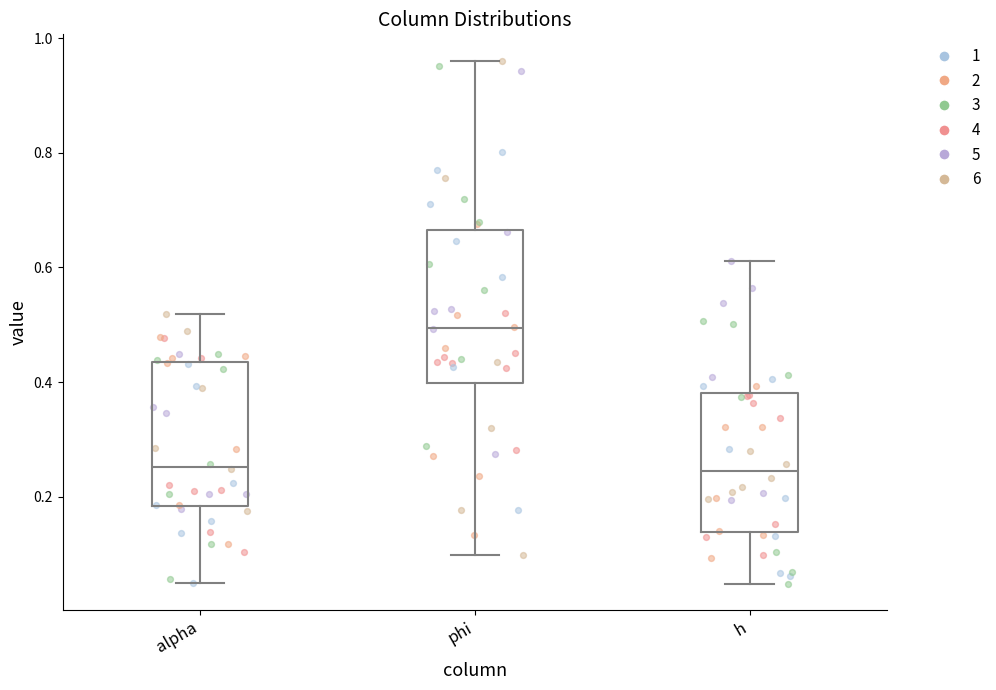

Which box's median line is the highest?

phi